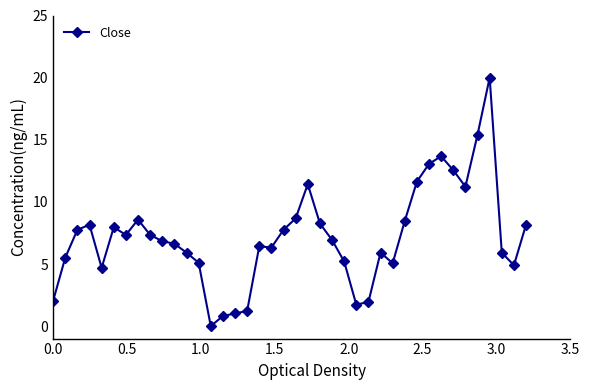

What is the sum of all values?

287.6